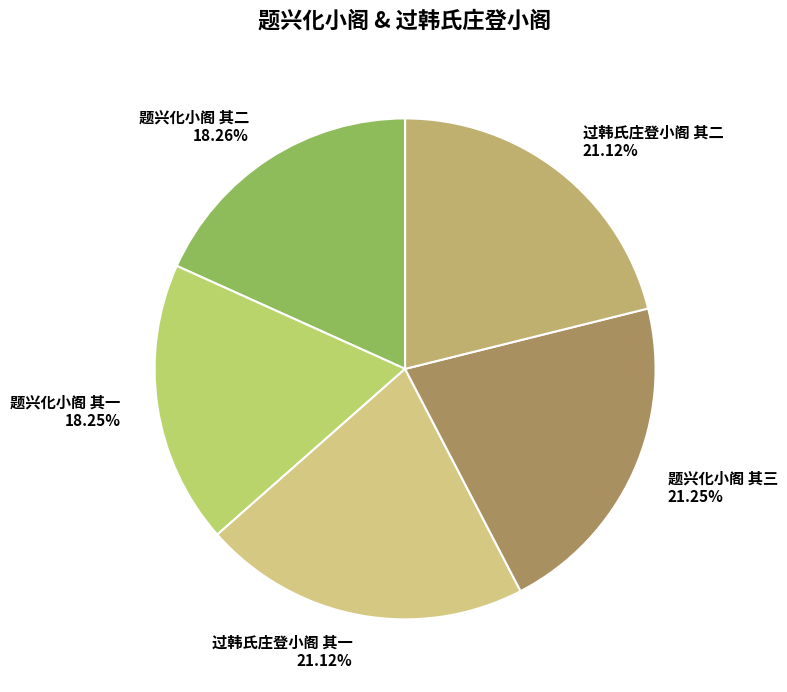

Is there a majority slice in this chart?

No